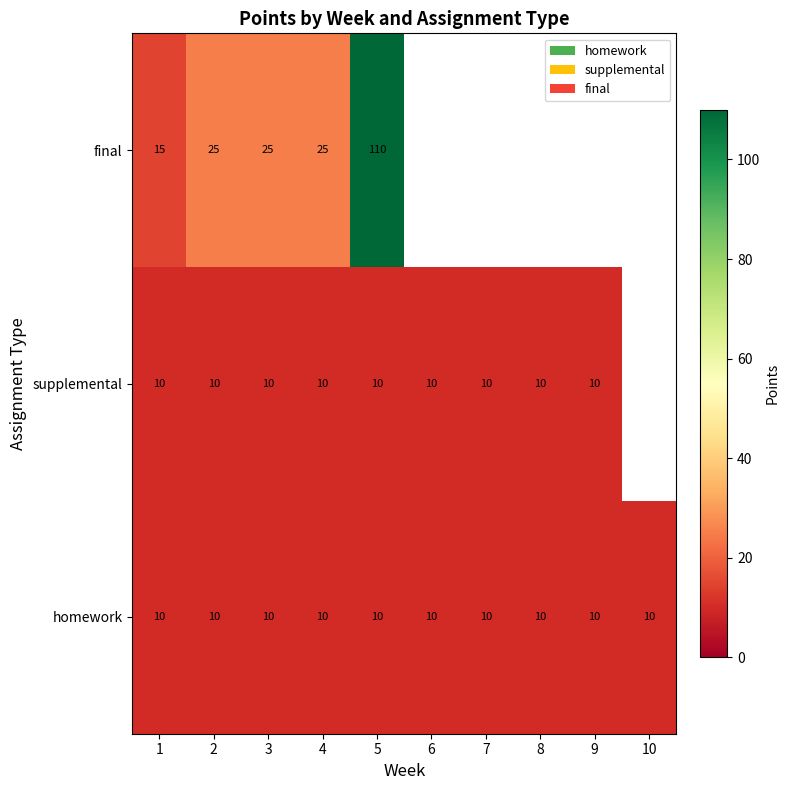

The value of supplemental at 5 is 6. True or false?

False